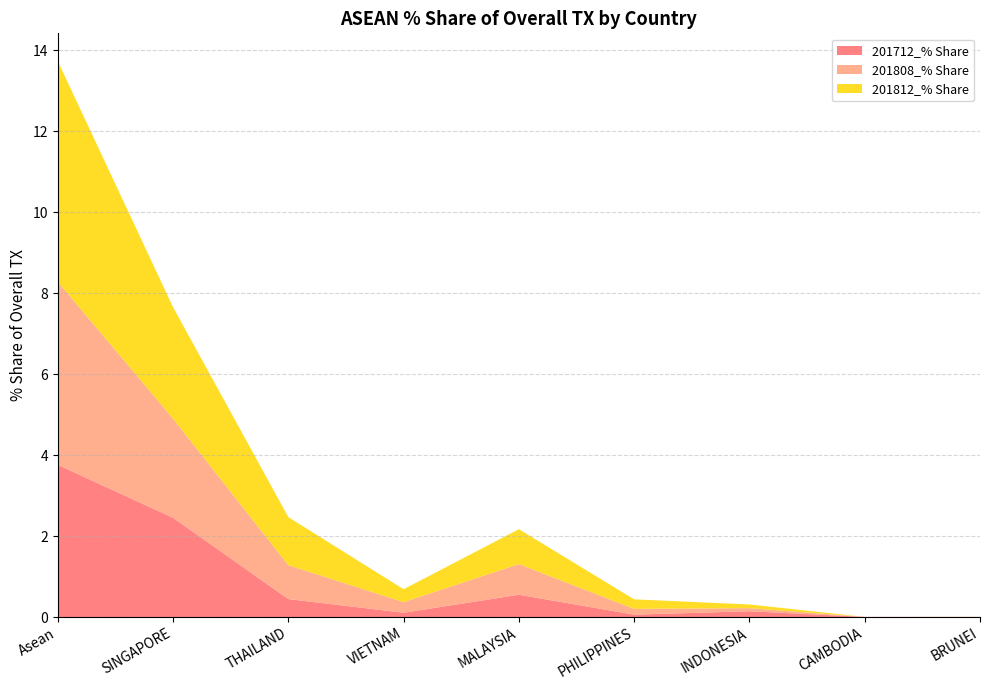

Reading left to right, what are all the values shown in this chart?

201712_% Share: Asean=3.8	SINGAPORE=2.5	THAILAND=0.4	VIETNAM=0.1	MALAYSIA=0.6	PHILIPPINES=0.1	INDONESIA=0.1	CAMBODIA=0.0	BRUNEI=0.0
201808_% Share: Asean=4.5	SINGAPORE=2.4	THAILAND=0.8	VIETNAM=0.3	MALAYSIA=0.8	PHILIPPINES=0.1	INDONESIA=0.1	CAMBODIA=0.0	BRUNEI=0.0
201812_% Share: Asean=5.5	SINGAPORE=2.8	THAILAND=1.2	VIETNAM=0.3	MALAYSIA=0.9	PHILIPPINES=0.2	INDONESIA=0.1	CAMBODIA=0.0	BRUNEI=0.0